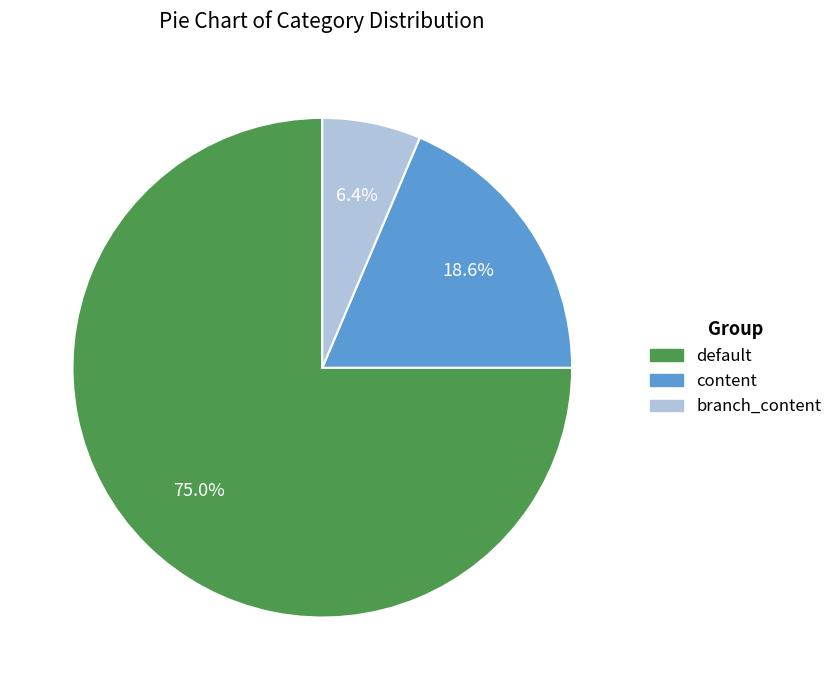

Between default and branch_content, which is larger?

default